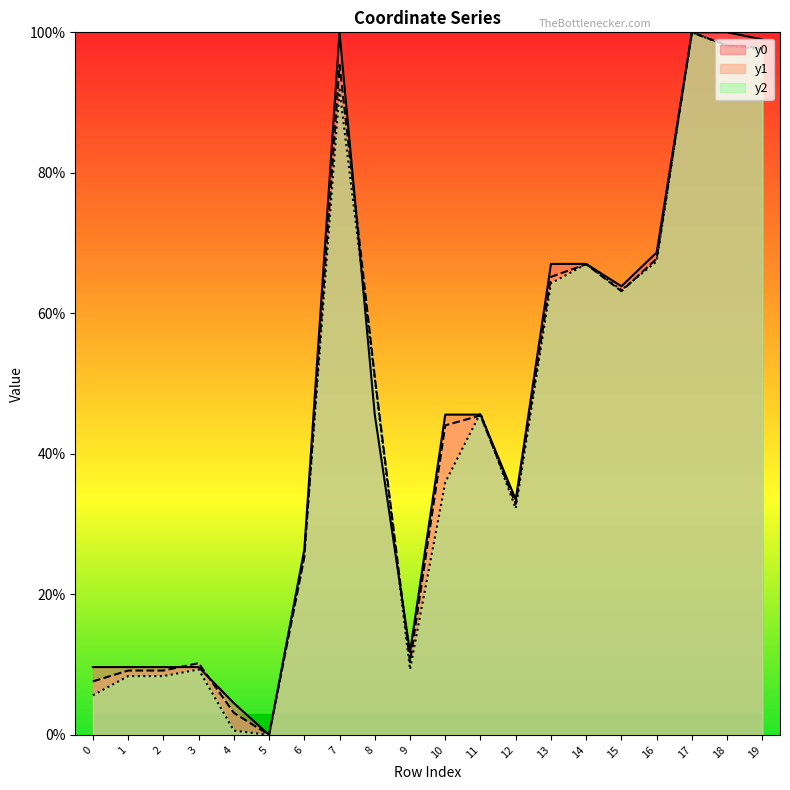

Is it true that y0 equals 53.7 at 19?

False